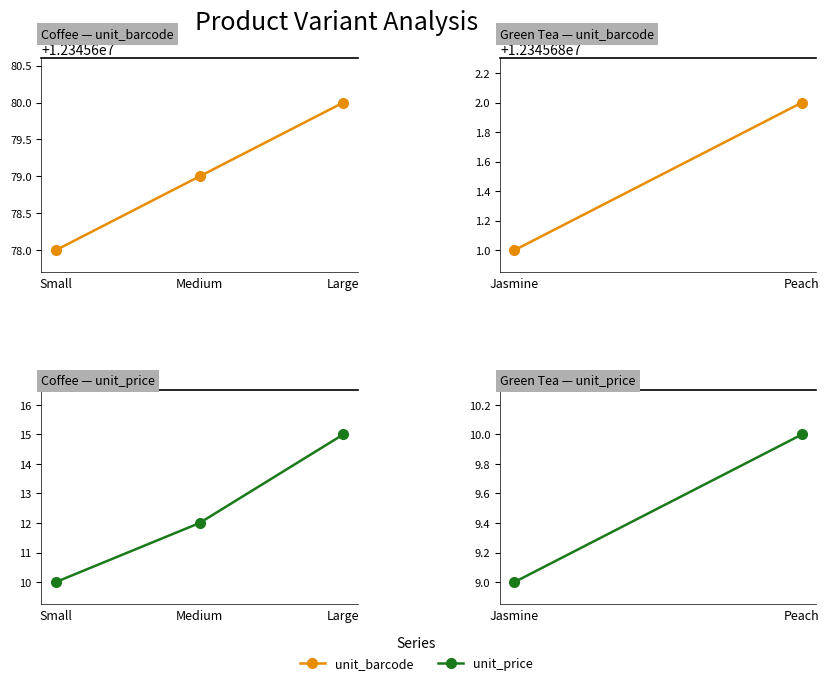

At which category does the chart reach its minimum across all series?

Jasmine